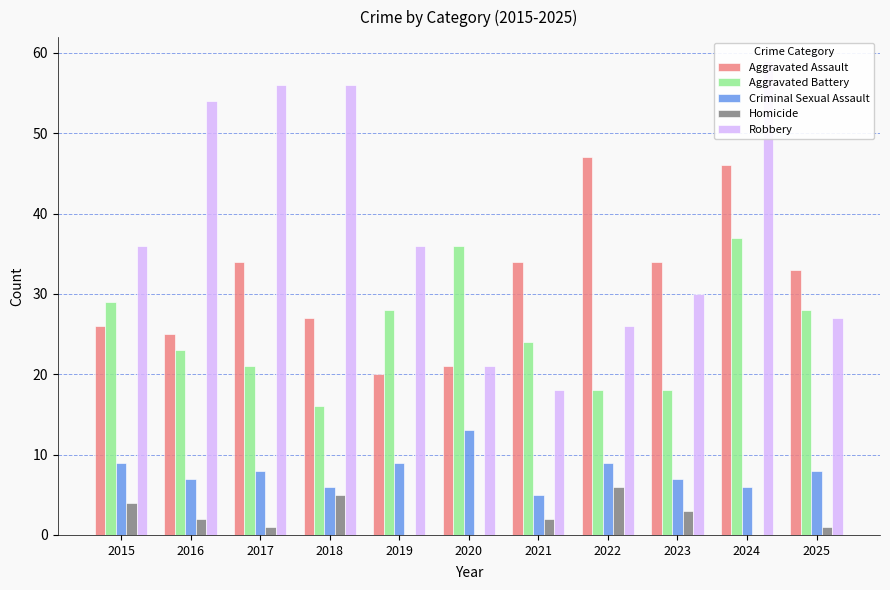

The Aggravated Battery series shows 47 at 2025. True or false?

False